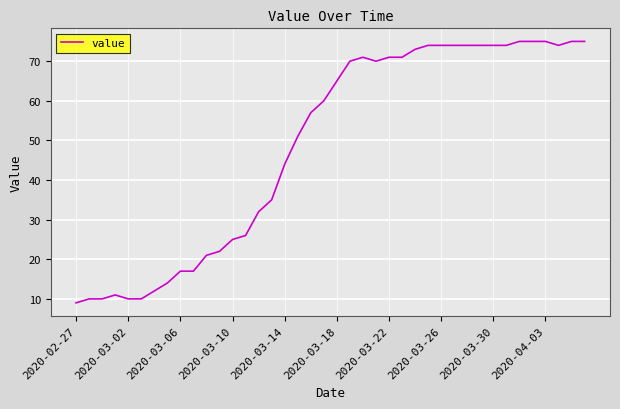

What is the difference between the maximum and minimum values?

66